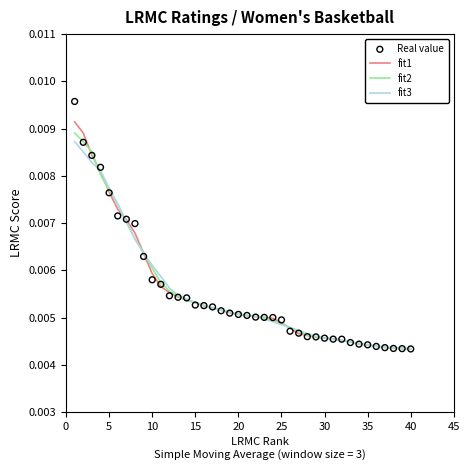

What are all the series names shown in the legend?

fit1, fit2, fit3, Real value